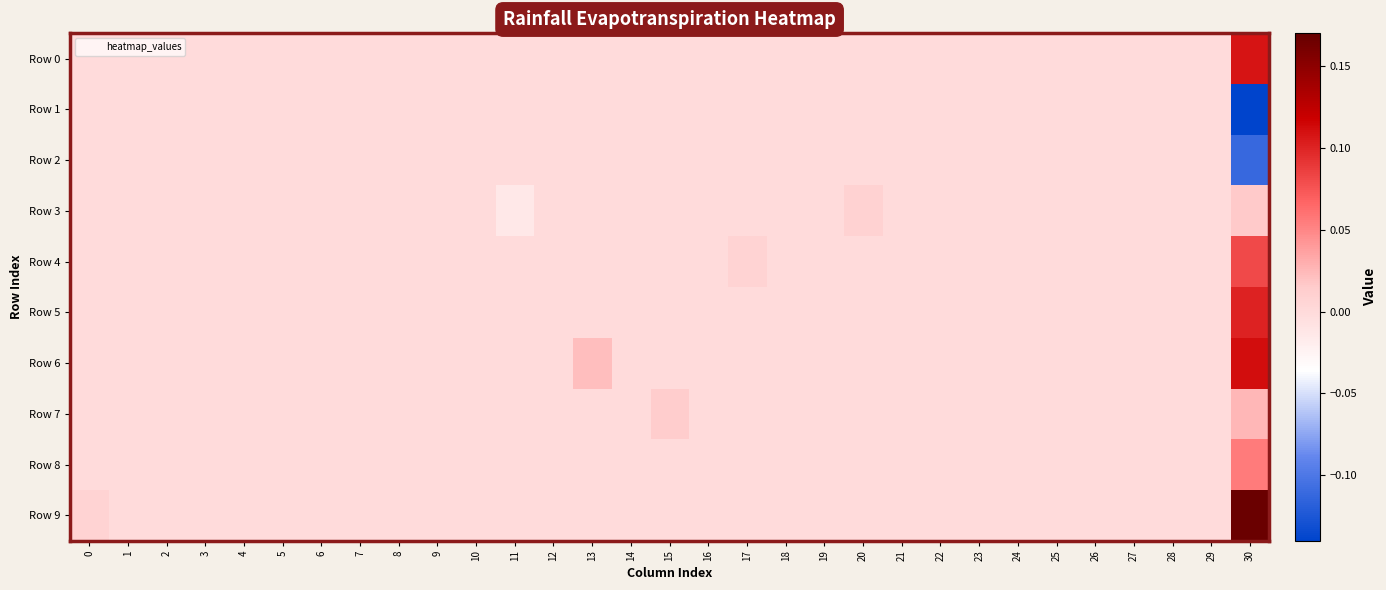

Between 15 and 17, which series saw the biggest shift?

Row 7